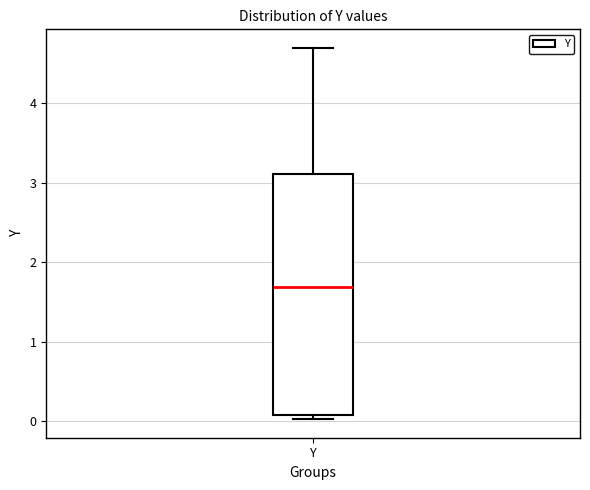

Read this box plot against the y-axis: the position of the median line, the range covered by the box, and the ends of both whiskers. The values are not printed on the chart, so give them approximately, as read against the axis.

median 1.7, box 0.1 to 3.1, whiskers 0.0 to 4.7